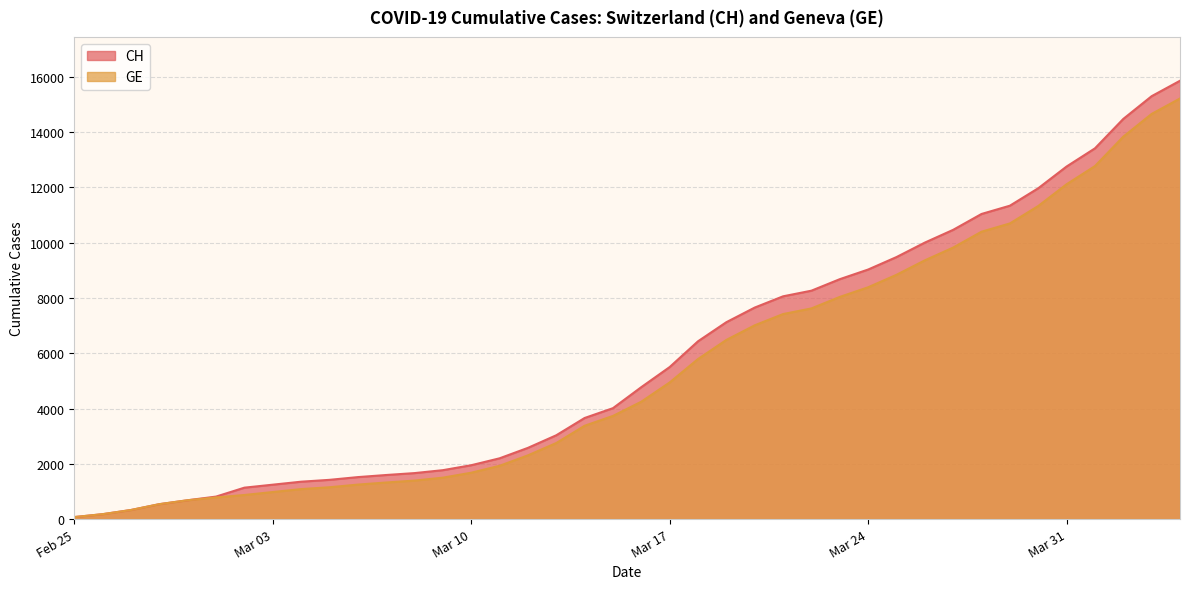

Between 2020-03-02 and 2020-04-02, which series saw the biggest shift?

CH